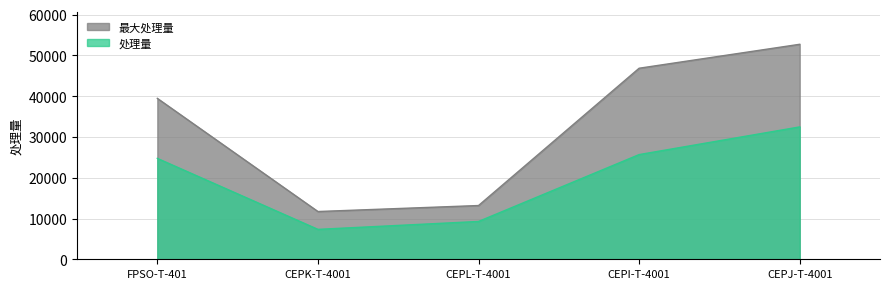

What is the smallest value displayed?

7337.4